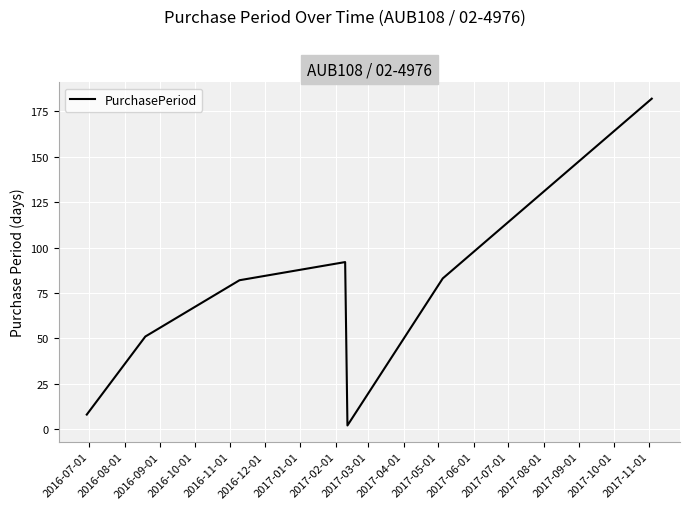

What is the average value?

71